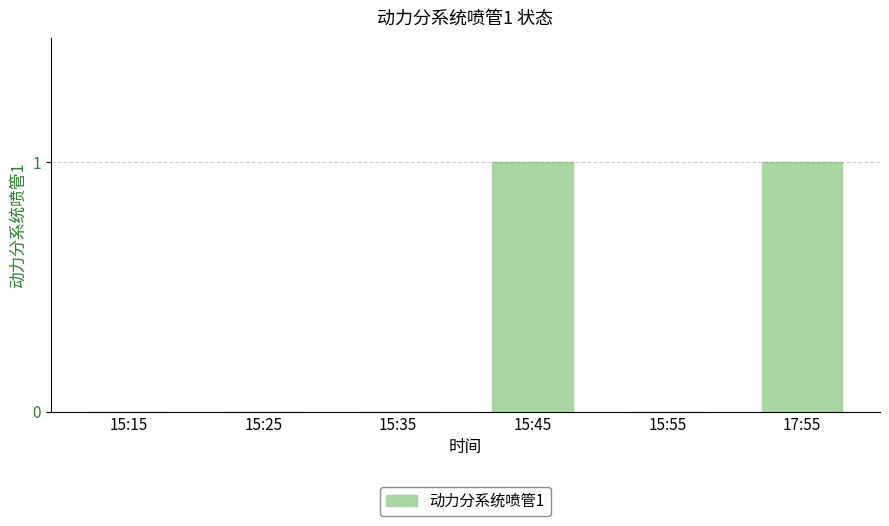

The chart shows a value of 0 at 15:25. True or false?

True